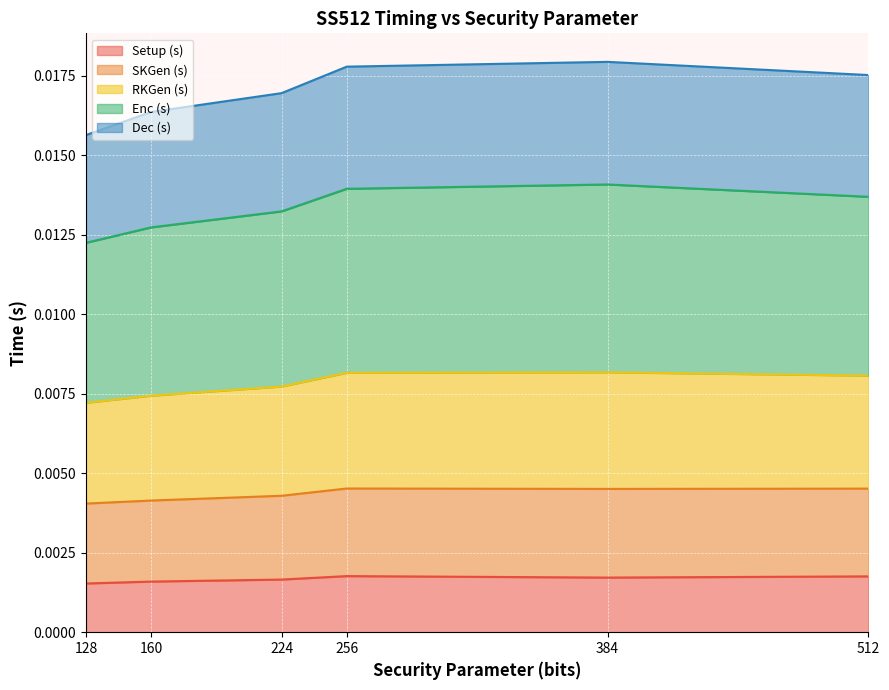

At which label does RKGen (s) reach its peak?

384